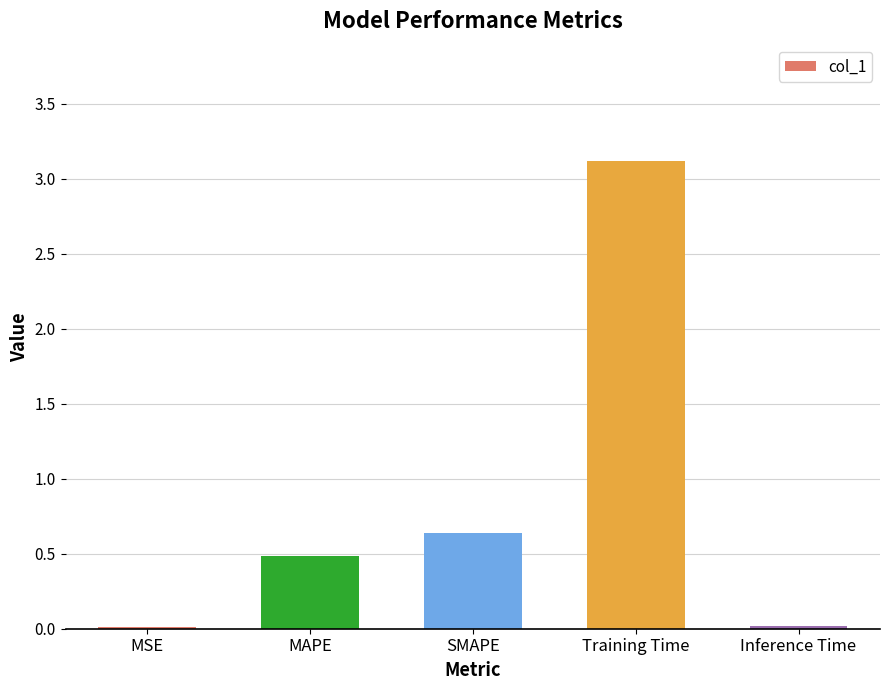

What is the change in value from SMAPE to Inference Time?

-0.6